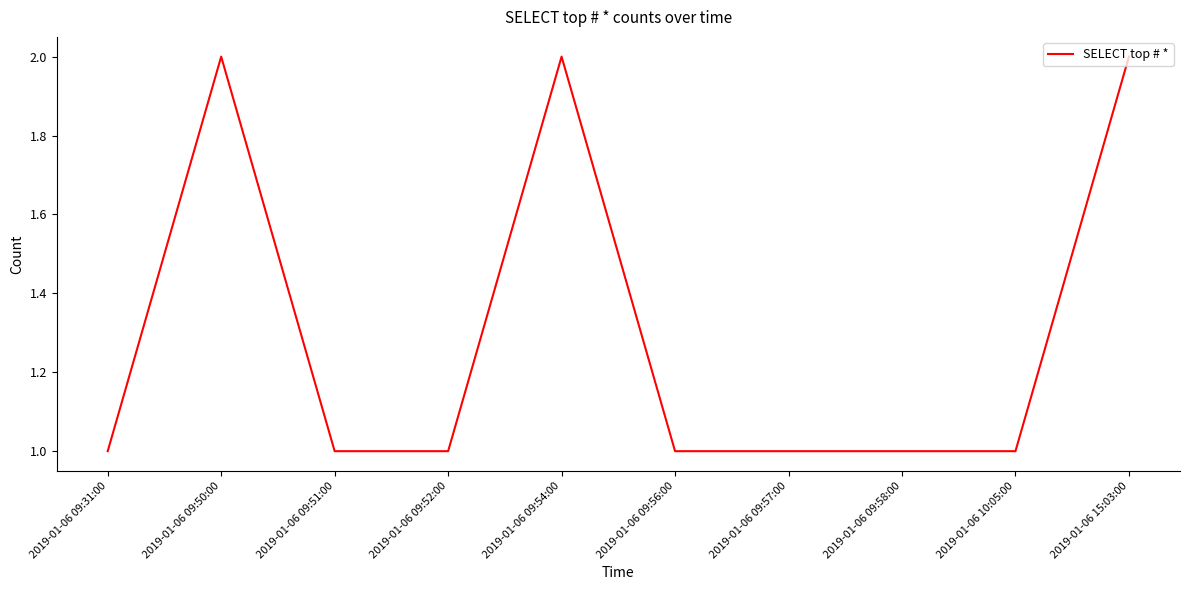

Reading left to right, transcribe all the data shown in this chart.

1	2	1	1	2	1	1	1	1	2